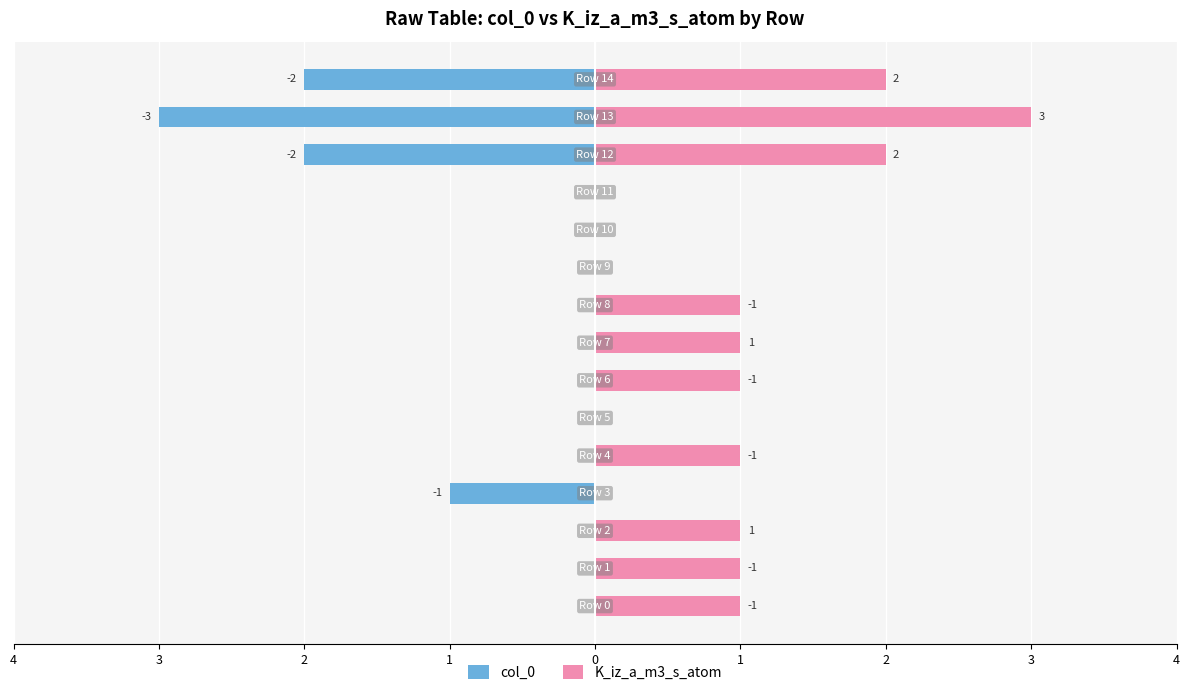

Is it true that K_iz_a_m3_s_atom equals 2 at 9?

False